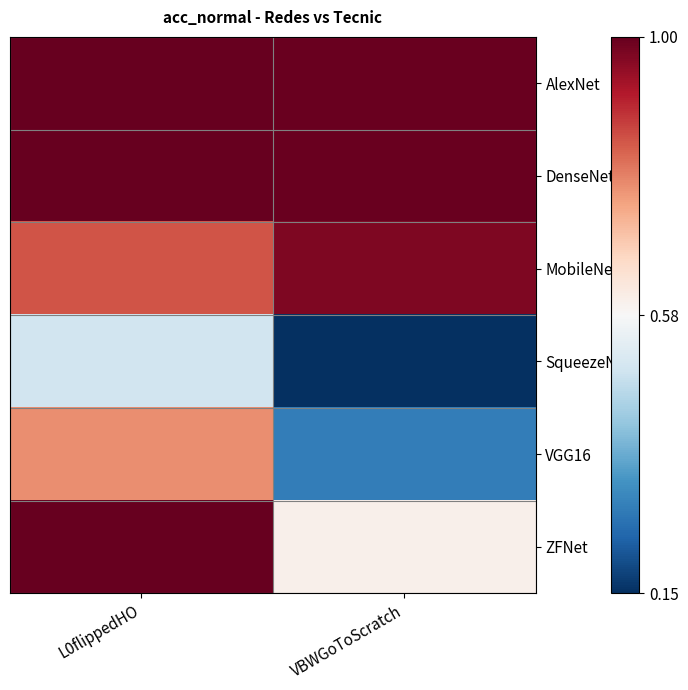

Which category has the lowest value across all series?

VBWGoToScratch